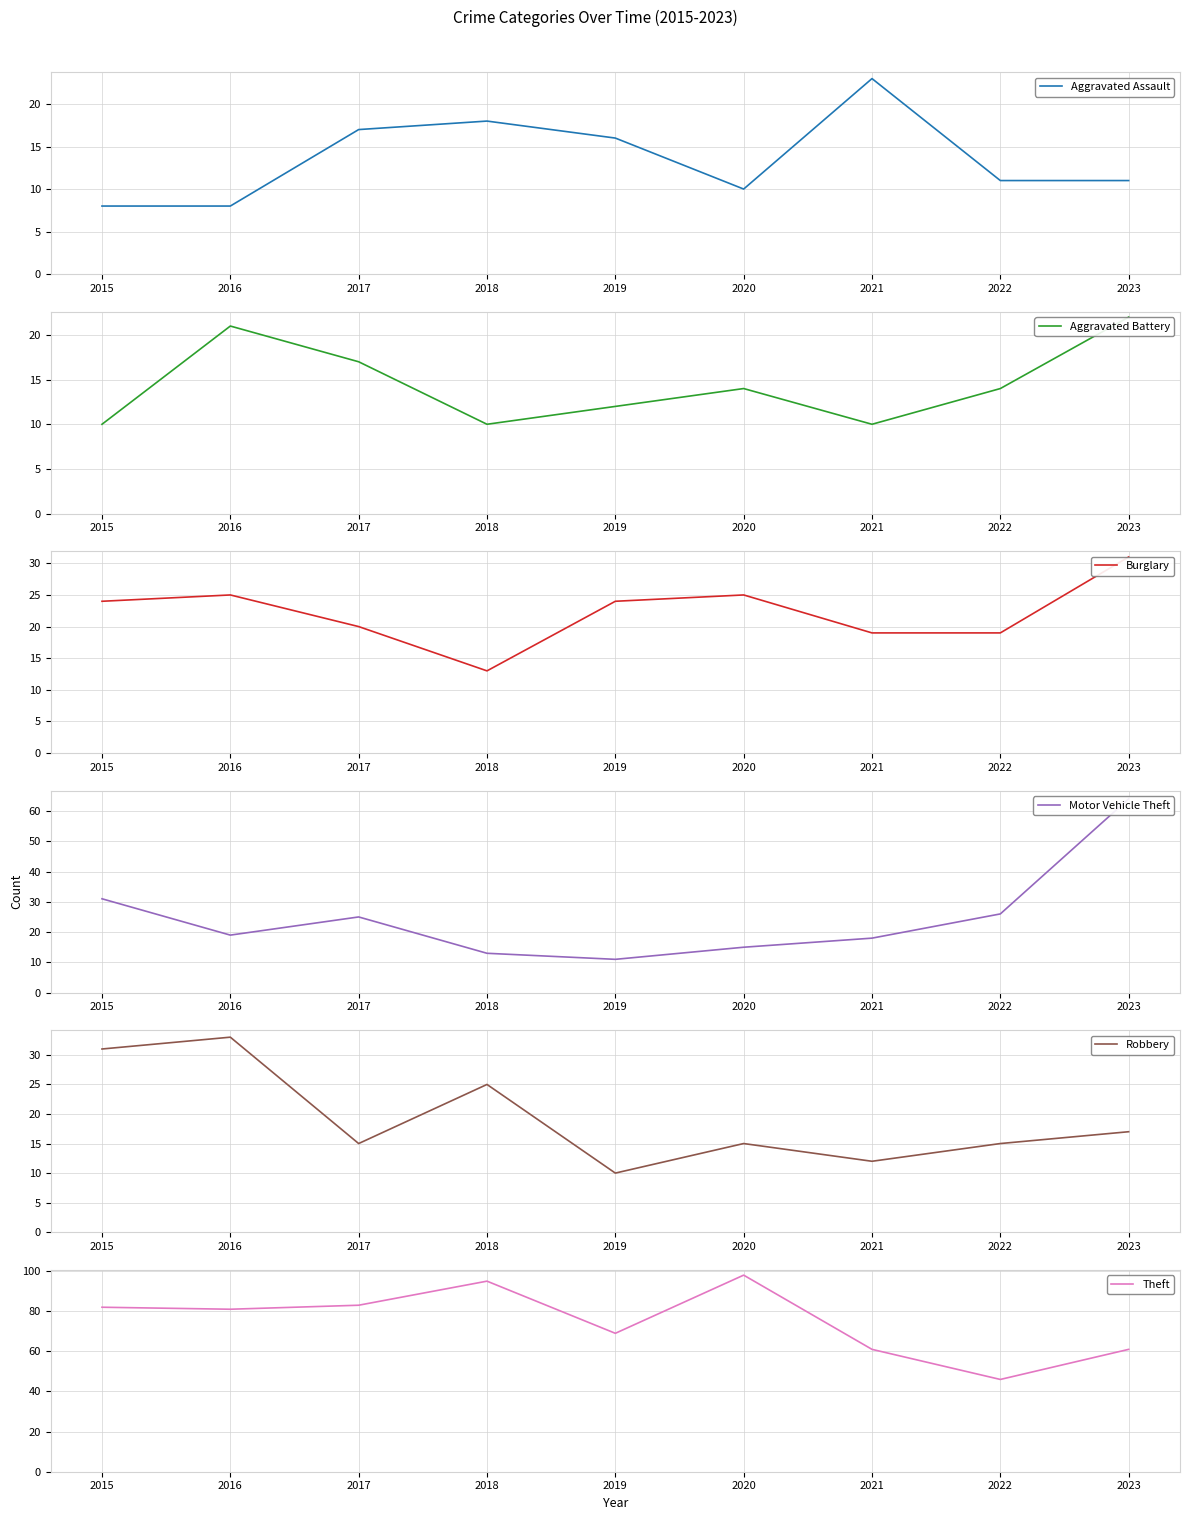

True or false: Motor Vehicle Theft has more than 0 interior local peaks.

True